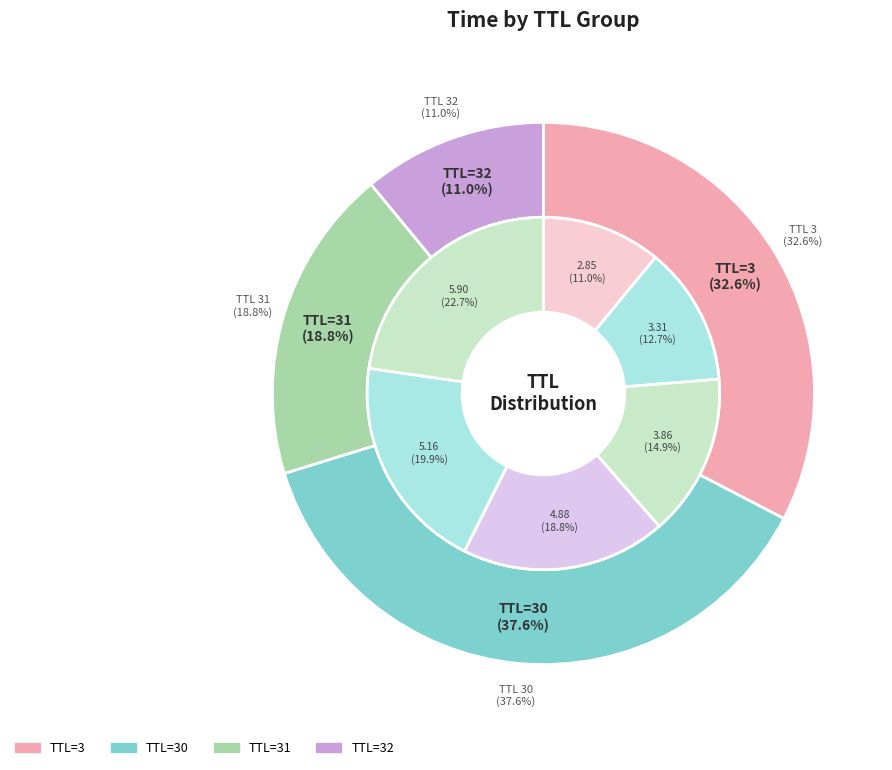

How many segments does this pie chart have?

6